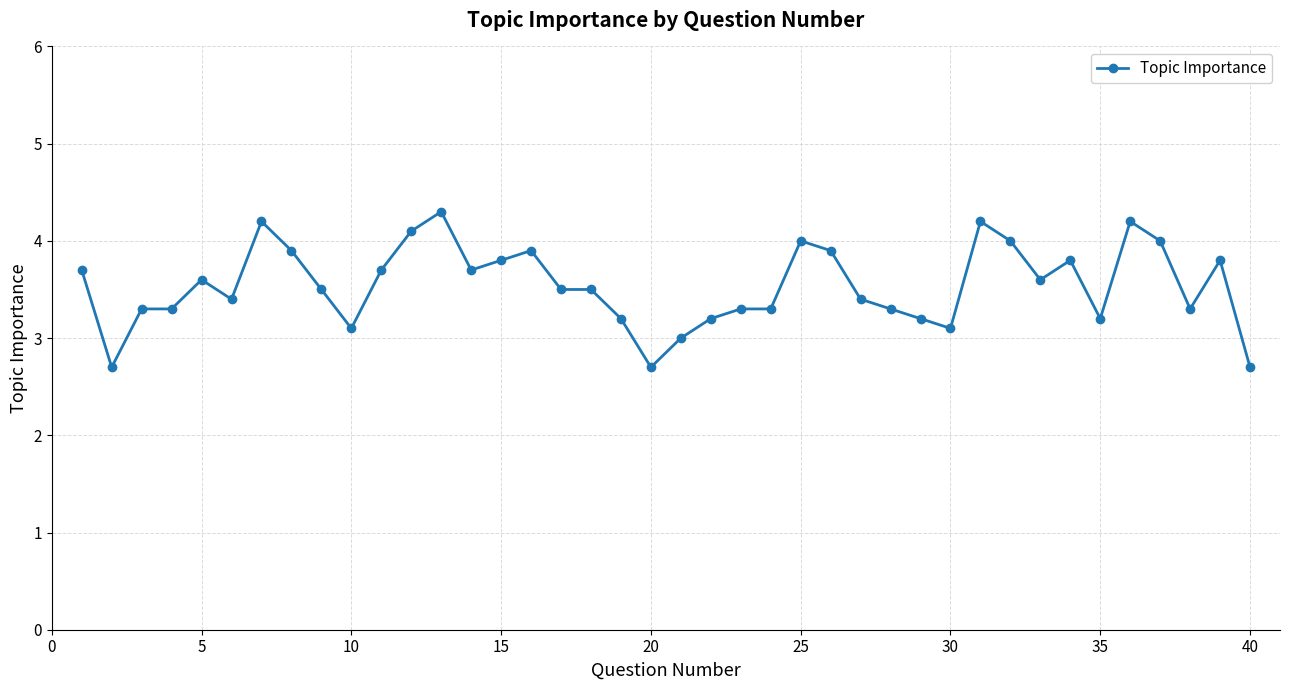

What is the difference between the second highest and second lowest values?

1.5